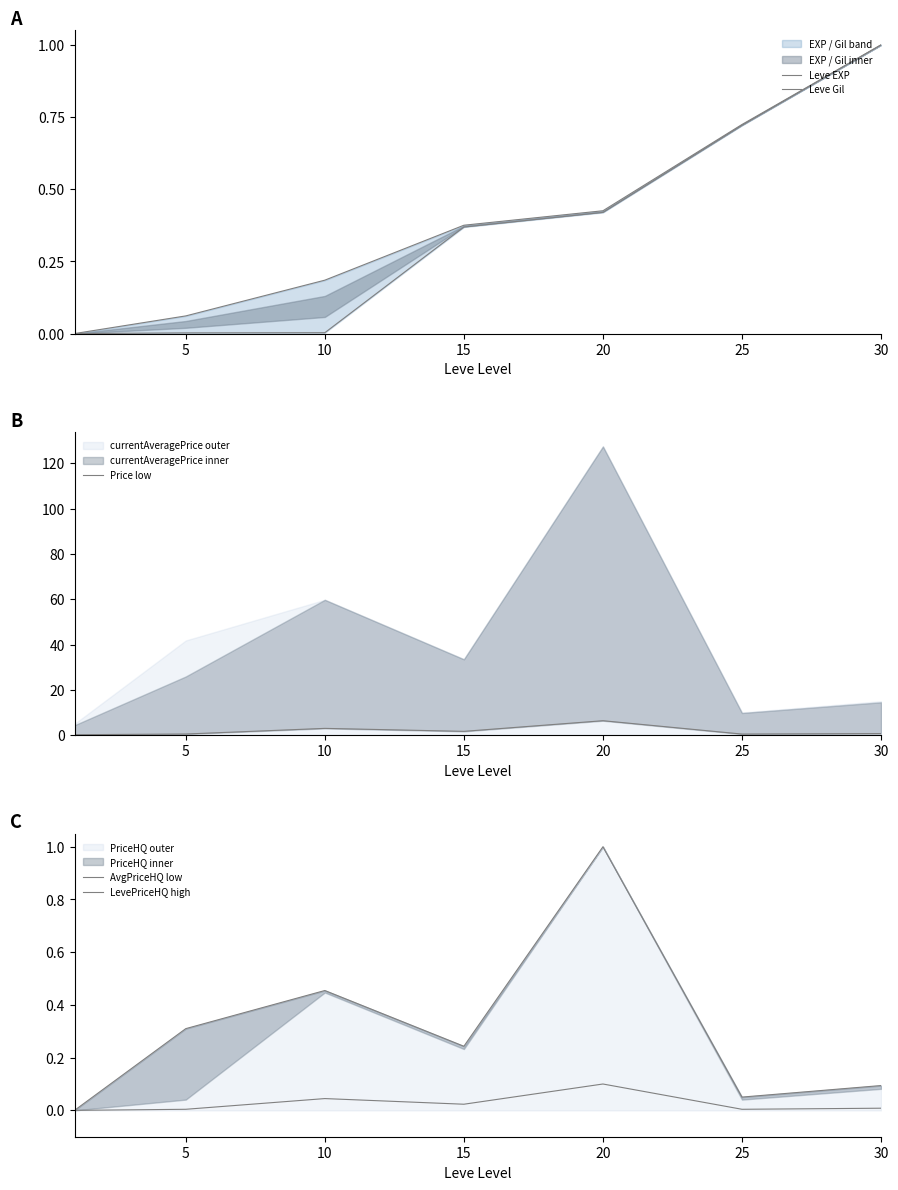

The value of AvgPriceHQ low at 20 is 0.1. True or false?

True